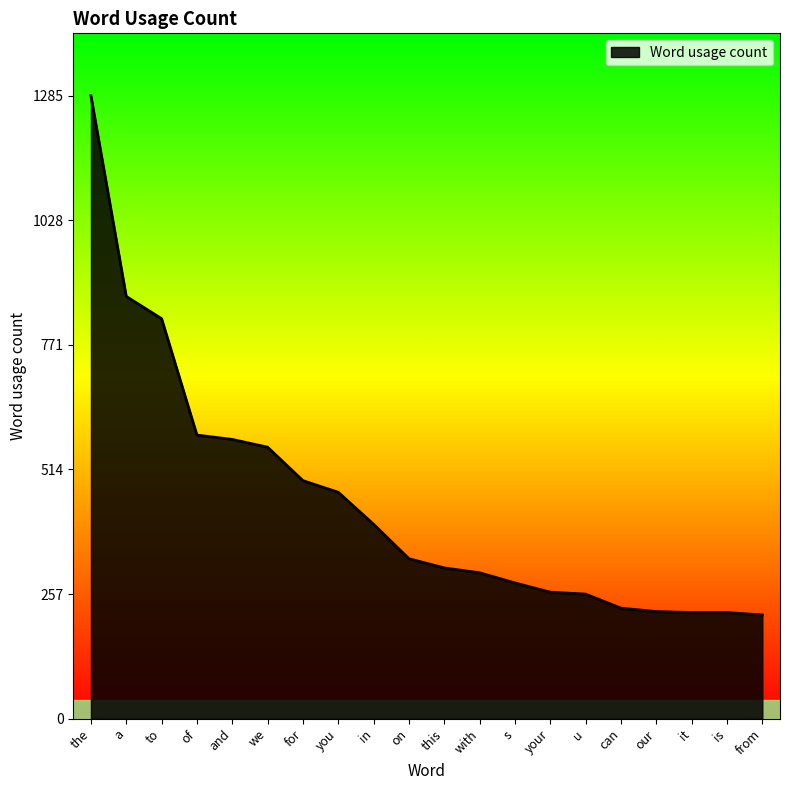

What is the smallest value displayed?

214